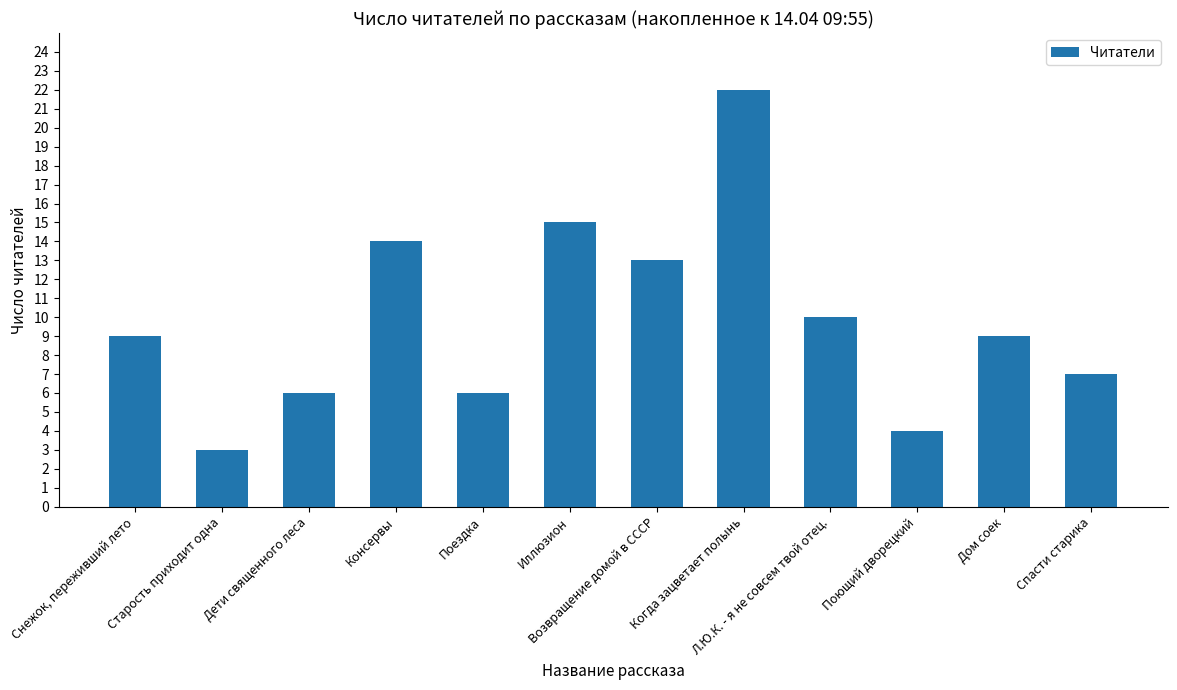

Reading right to left, extract all data points from this chart.

7	9	4	10	22	13	15	6	14	6	3	9